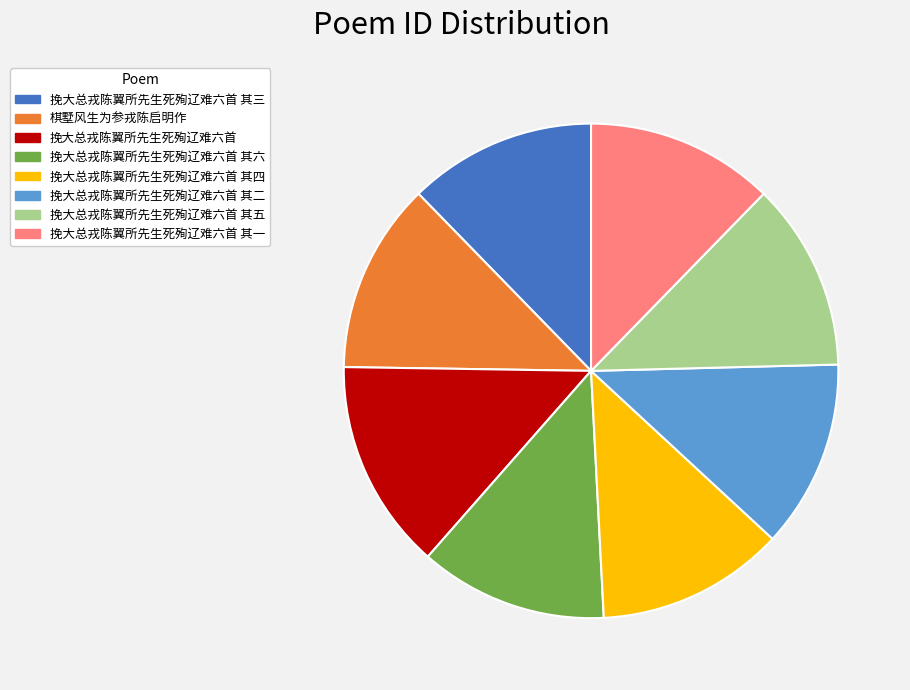

Count the number of slices in the pie.

8